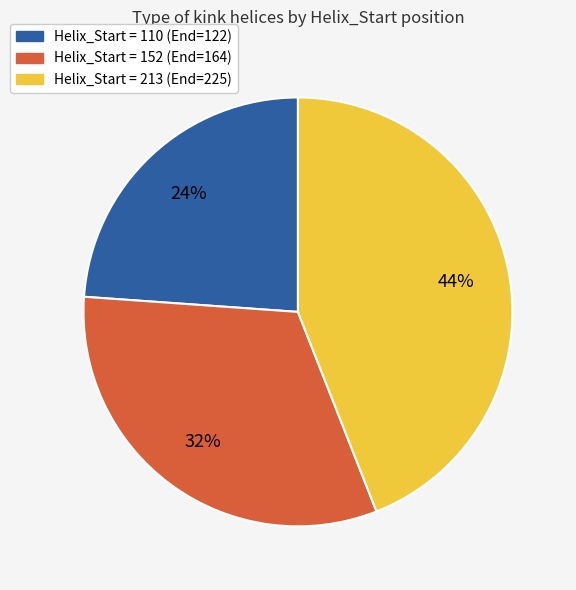

Is there a majority slice in this chart?

No